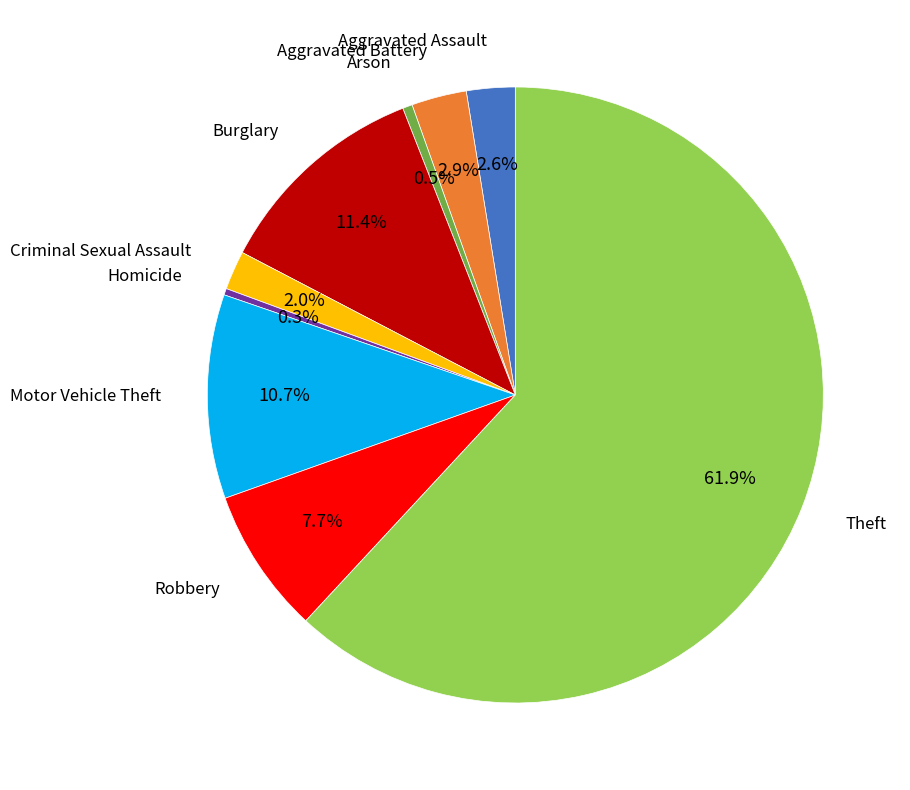

Is there a majority slice in this chart?

Yes